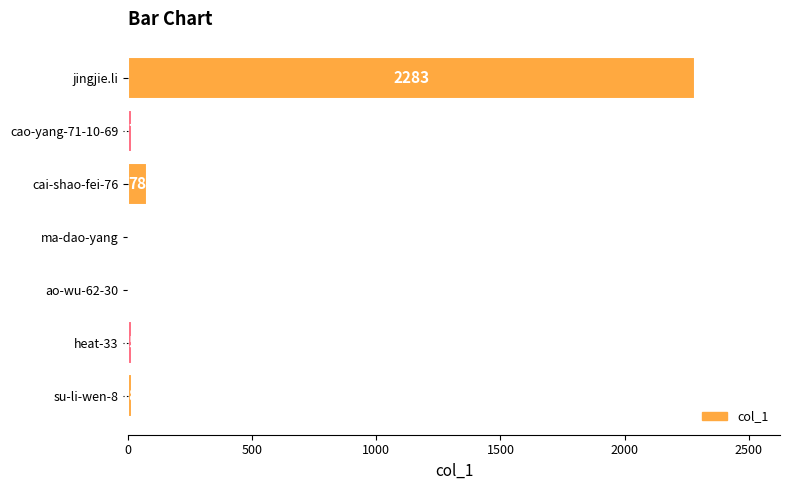

Reading bottom to top, list all the values displayed in this chart.

su-li-wen-8=18	heat-33=15	ao-wu-62-30=2	ma-dao-yang=1	cai-shao-fei-76=78	cao-yang-71-10-69=17	jingjie.li=2283